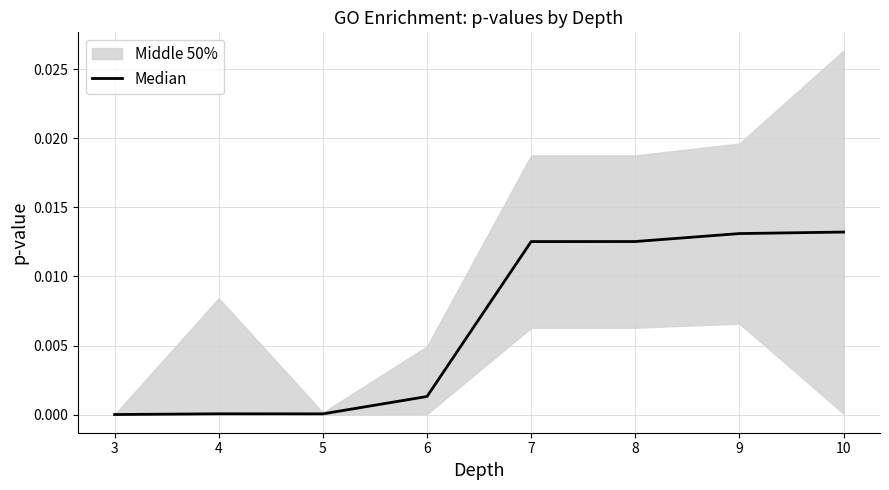

The value of Median at 5 is 0.0. True or false?

True